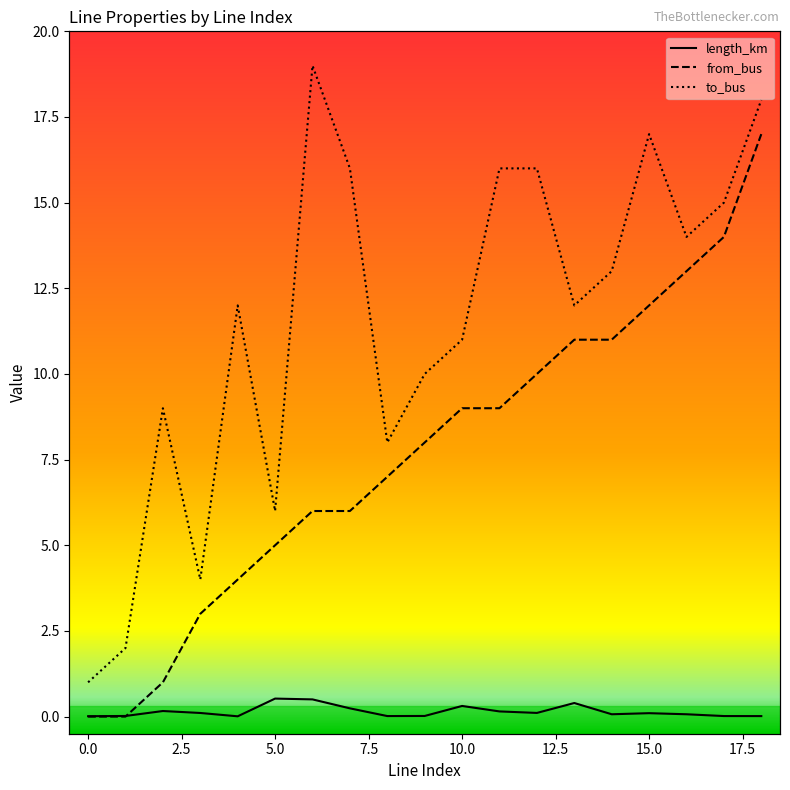

At how many categories does at least one series exceed 10?

12